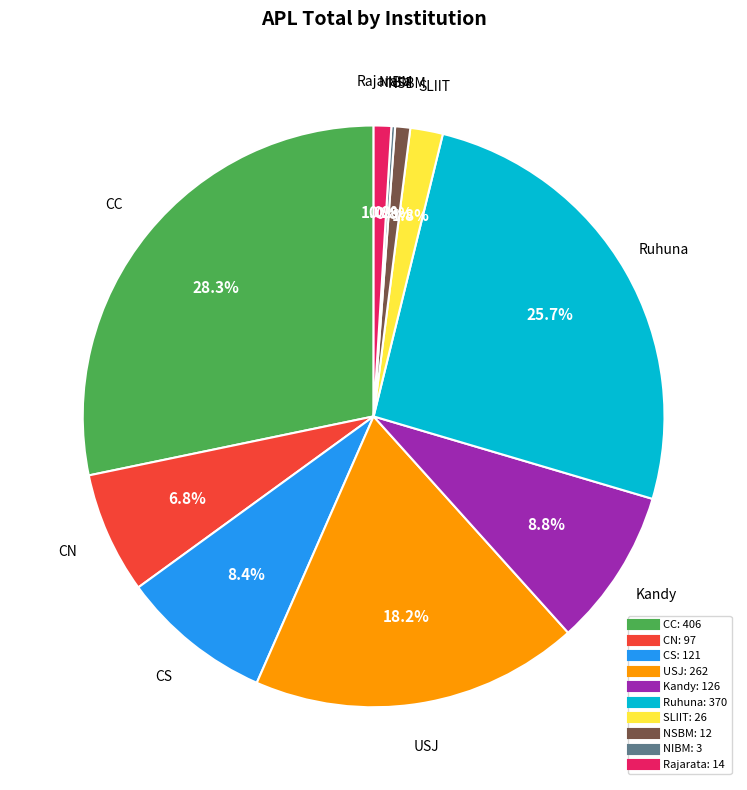

What is the largest slice in the pie chart?

CC